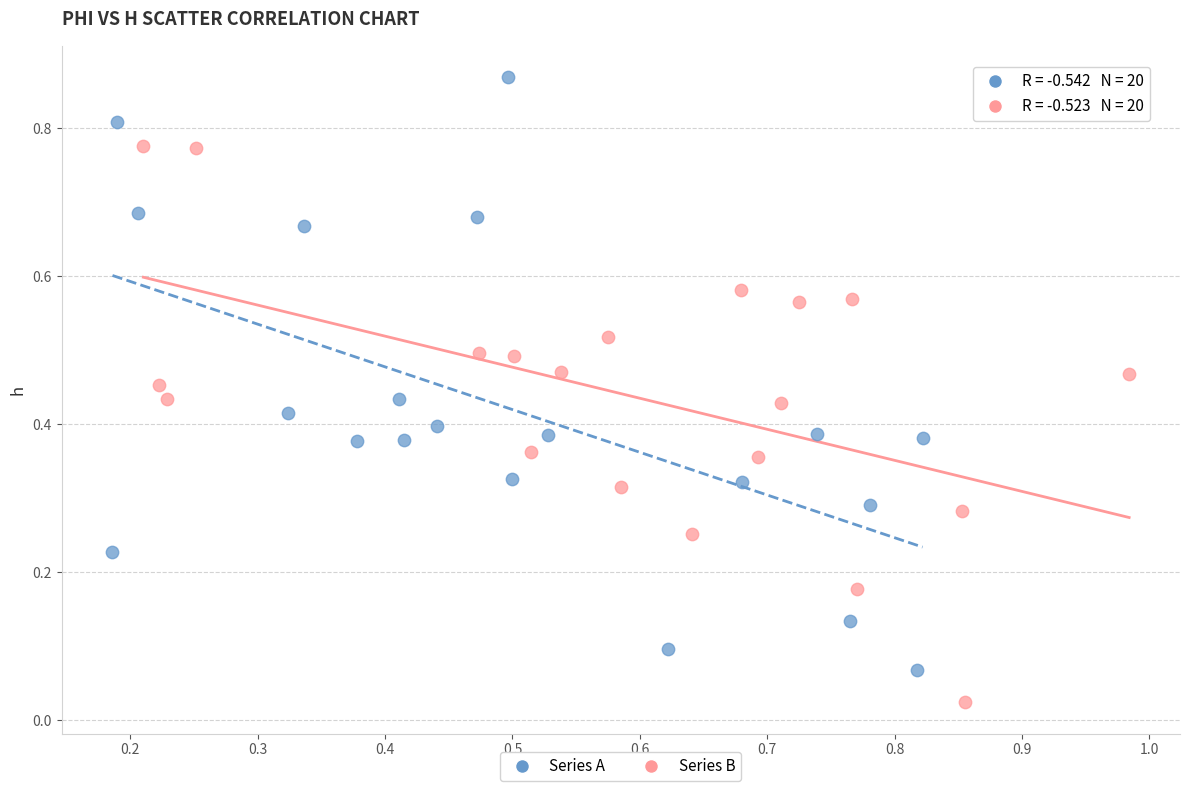

Which series contains the highest Y value?

Series A